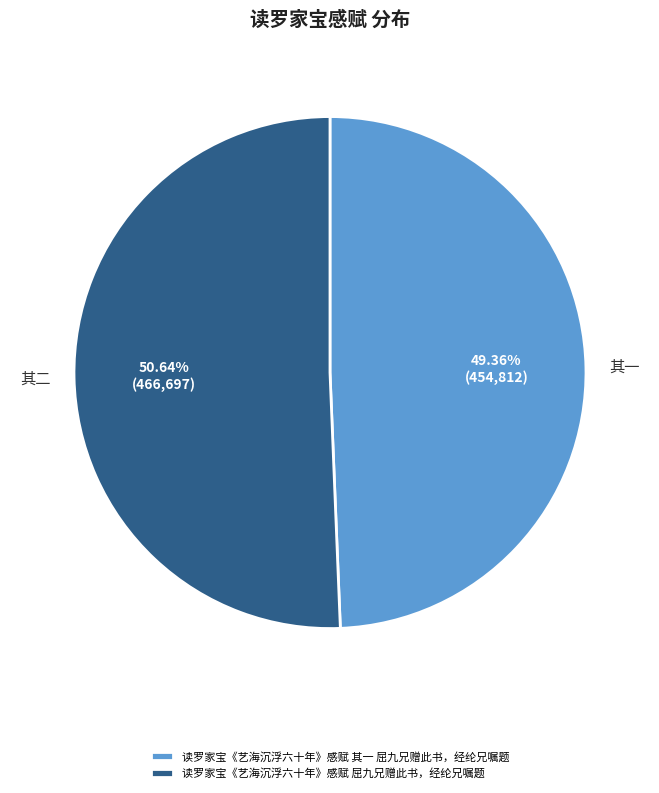

Which has a higher value, 读罗家宝《艺海沉浮六十年》感赋 其一 屈九兄赠此书，经纶兄嘱题 or 读罗家宝《艺海沉浮六十年》感赋 屈九兄赠此书，经纶兄嘱题?

读罗家宝《艺海沉浮六十年》感赋 屈九兄赠此书，经纶兄嘱题